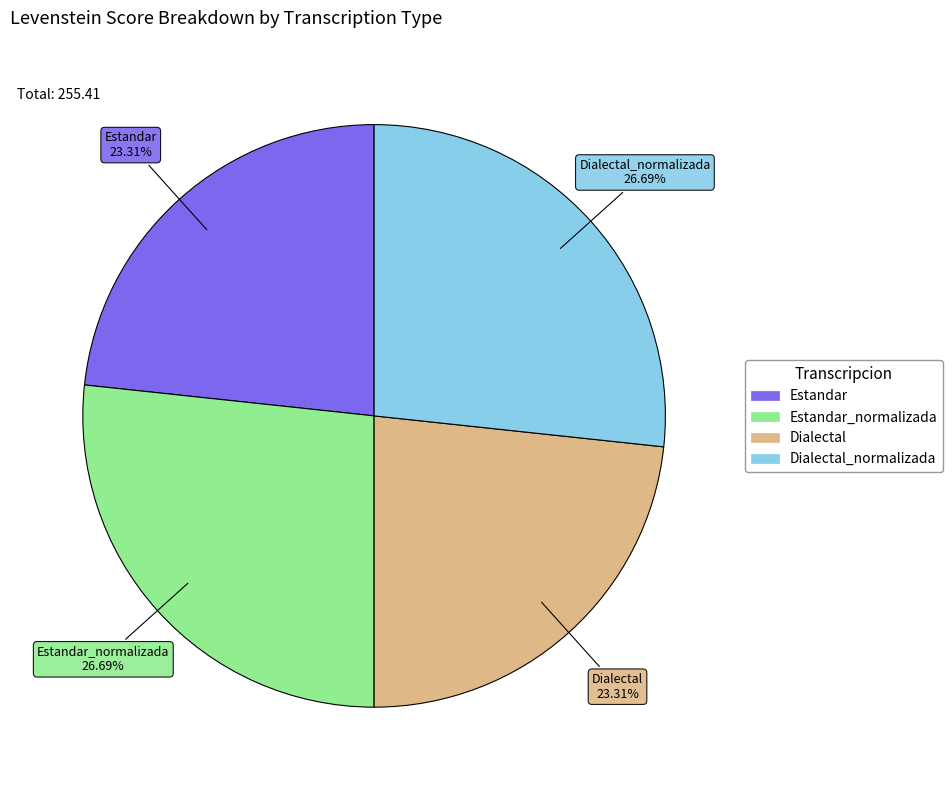

Is there any slice that represents more than half of the pie?

No